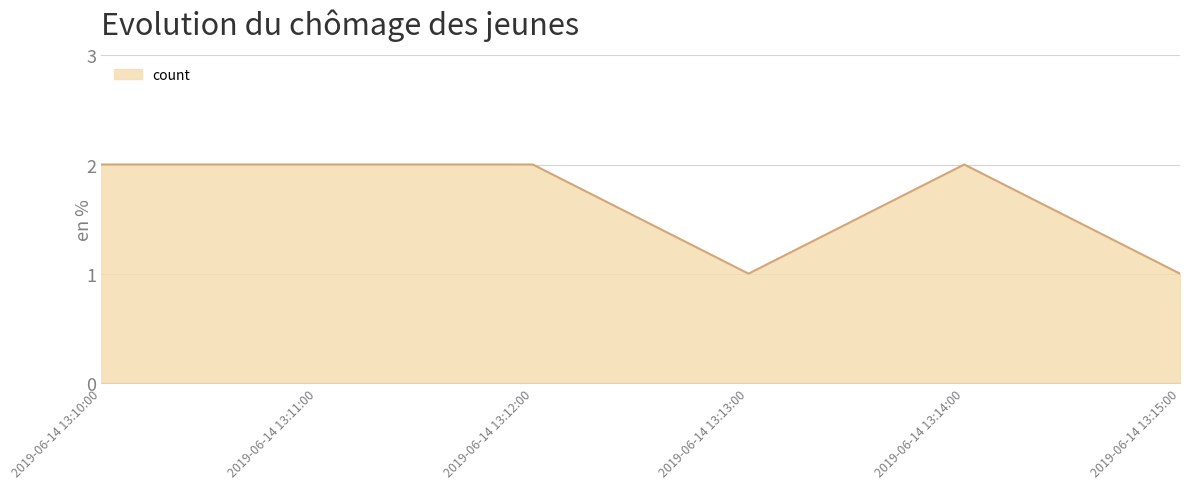

True or false: the data has more than 2 interior local peaks.

False